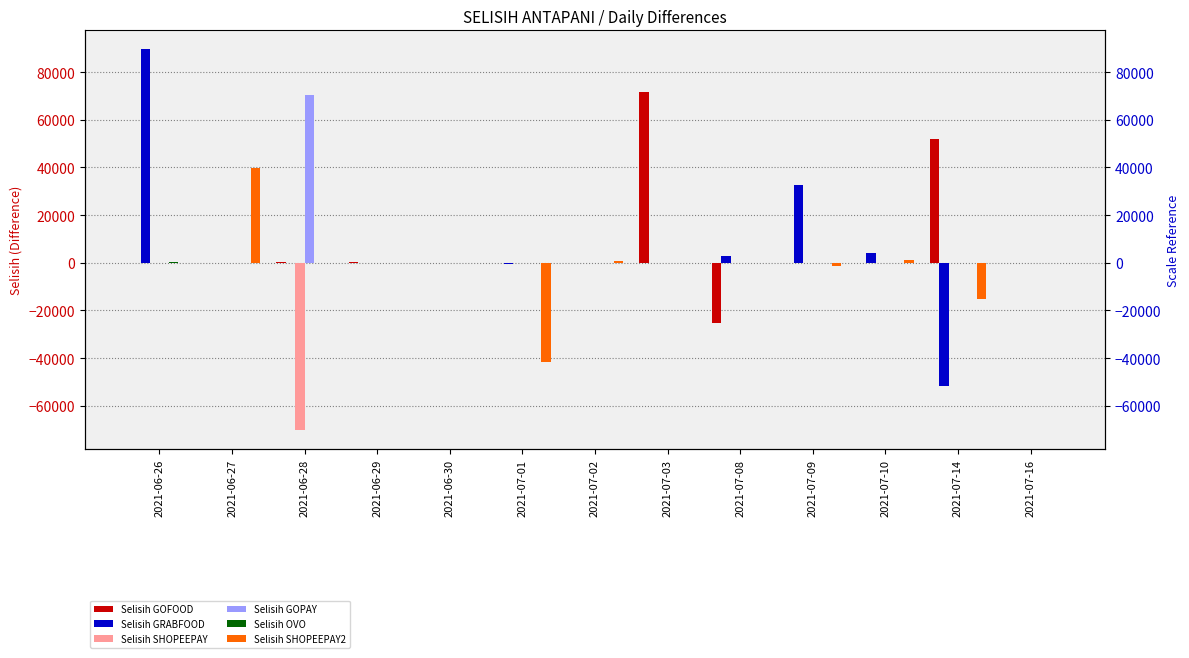

Which label corresponds to the smallest value in the chart?

2021-06-28